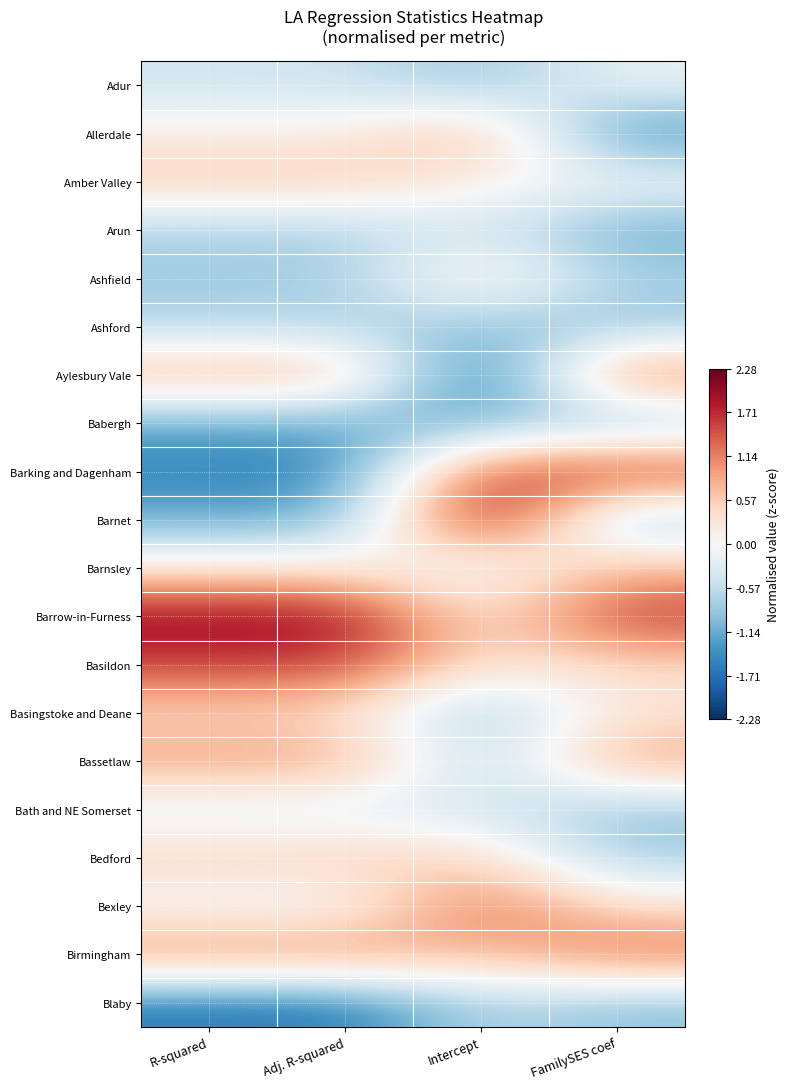

Reading right to left, transcribe all the data shown in this chart.

Adur: FamilySES coef=-0.1	Intercept=-0.9	Adj. R-squared=-0.5	R-squared=-0.5
Allerdale: FamilySES coef=-1.4	Intercept=0.9	Adj. R-squared=0.2	R-squared=0.2
Amber Valley: FamilySES coef=-0.0	Intercept=0.1	Adj. R-squared=0.6	R-squared=0.6
Arun: FamilySES coef=-1.2	Intercept=-0.4	Adj. R-squared=-0.7	R-squared=-0.7
Ashfield: FamilySES coef=-0.7	Intercept=0.4	Adj. R-squared=-0.8	R-squared=-0.8
Ashford: FamilySES coef=-0.9	Intercept=-0.9	Adj. R-squared=-0.7	R-squared=-0.7
Aylesbury Vale: FamilySES coef=1.3	Intercept=-2.0	Adj. R-squared=0.9	R-squared=0.9
Babergh: FamilySES coef=-0.9	Intercept=-1.1	Adj. R-squared=-1.2	R-squared=-1.2
Barking and Dagenham: FamilySES coef=1.7	Intercept=1.5	Adj. R-squared=-1.5	R-squared=-1.5
Barnet: FamilySES coef=-0.9	Intercept=2.3	Adj. R-squared=-1.1	R-squared=-1.1
Barnsley: FamilySES coef=0.7	Intercept=-0.3	Adj. R-squared=0.2	R-squared=0.2
Barrow-in-Furness: FamilySES coef=1.7	Intercept=0.2	Adj. R-squared=2.0	R-squared=2.0
Basildon: FamilySES coef=0.4	Intercept=0.3	Adj. R-squared=1.6	R-squared=1.6
Basingstoke and Deane: FamilySES coef=0.3	Intercept=-1.0	Adj. R-squared=0.4	R-squared=0.4
Bassetlaw: FamilySES coef=1.0	Intercept=-0.7	Adj. R-squared=1.0	R-squared=1.0
Bath and NE Somerset: FamilySES coef=-0.9	Intercept=-0.4	Adj. R-squared=-0.3	R-squared=-0.3
Bedford: FamilySES coef=-0.8	Intercept=0.5	Adj. R-squared=0.5	R-squared=0.5
Bexley: FamilySES coef=0.3	Intercept=1.4	Adj. R-squared=-0.1	R-squared=-0.1
Birmingham: FamilySES coef=1.3	Intercept=0.7	Adj. R-squared=1.2	R-squared=1.2
Blaby: FamilySES coef=-0.9	Intercept=-0.6	Adj. R-squared=-1.6	R-squared=-1.6